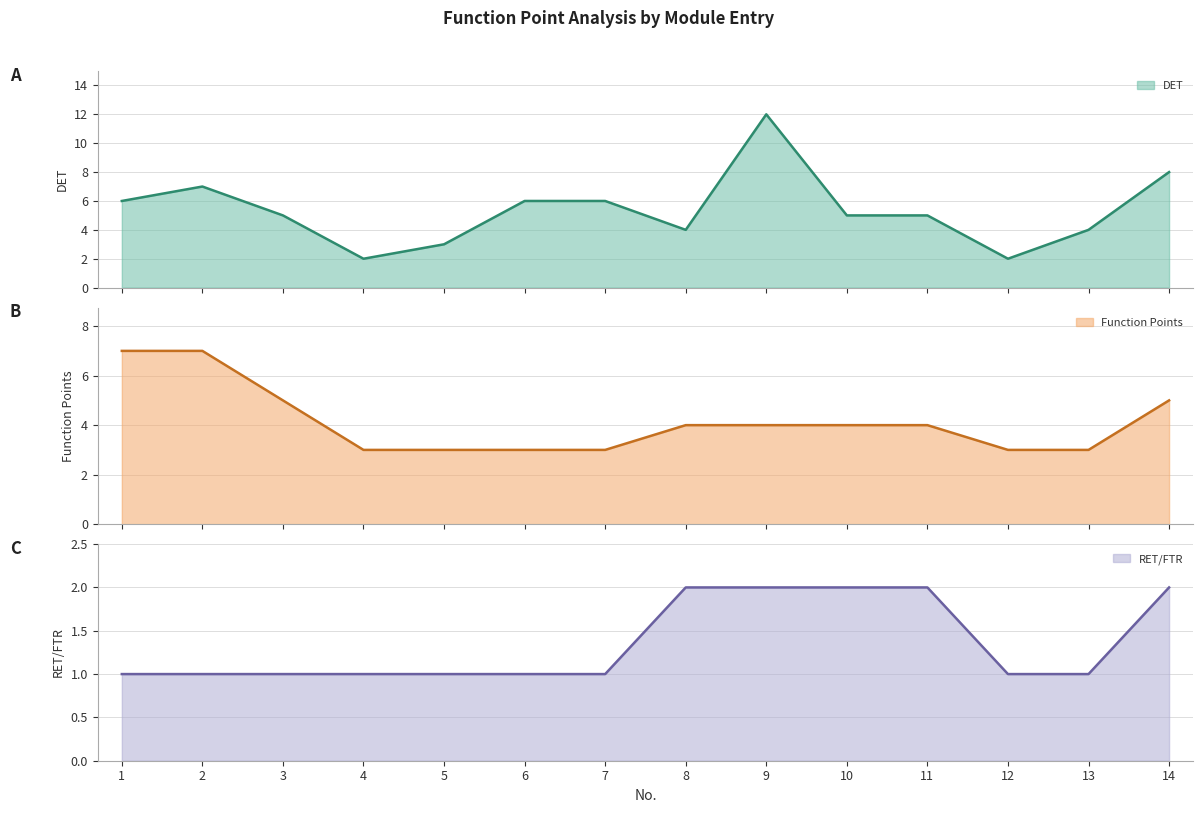

What is the sum of the Function Points values at 5 and 1?

10